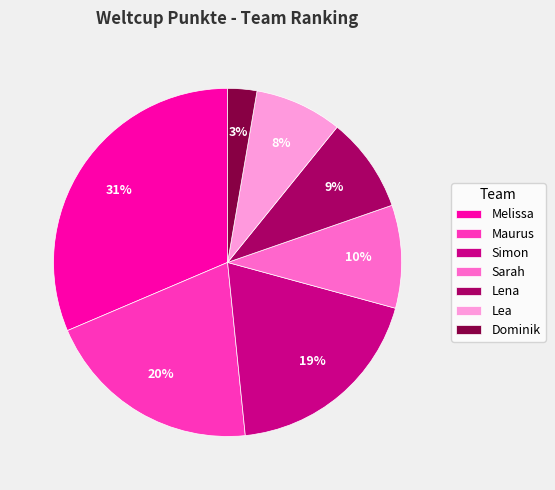

To the nearest percent, what is the average slice percentage?

14%